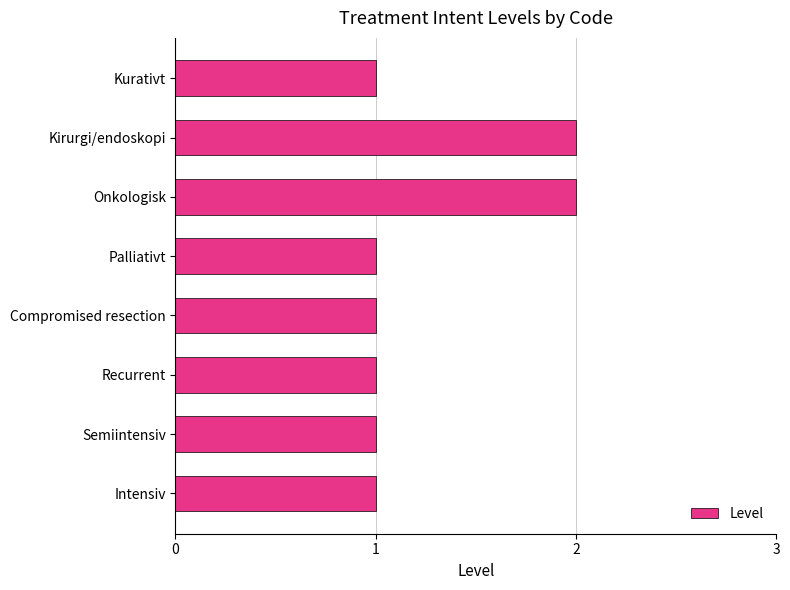

What is the label of the 5th bar from the bottom?

Palliativt